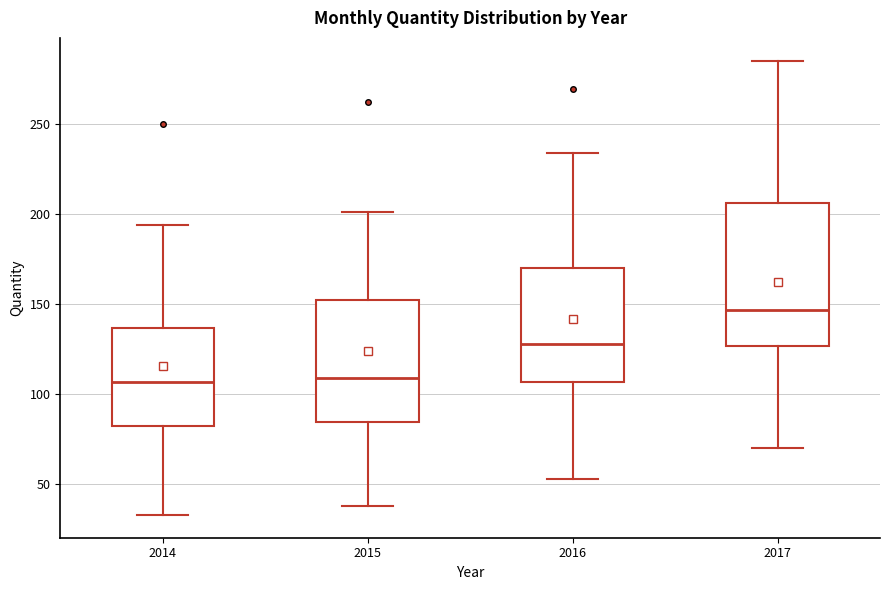

Reading left to right, read every box against the y-axis: the position of its median line, the range the box covers, and the ends of its whiskers. The values are not printed on the chart, so give them approximately, as read against the axis.

2014: median 105, box 80 to 135, whiskers 35 to 195
2015: median 110, box 85 to 155, whiskers 40 to 200
2016: median 130, box 105 to 170, whiskers 55 to 235
2017: median 145, box 125 to 205, whiskers 70 to 285